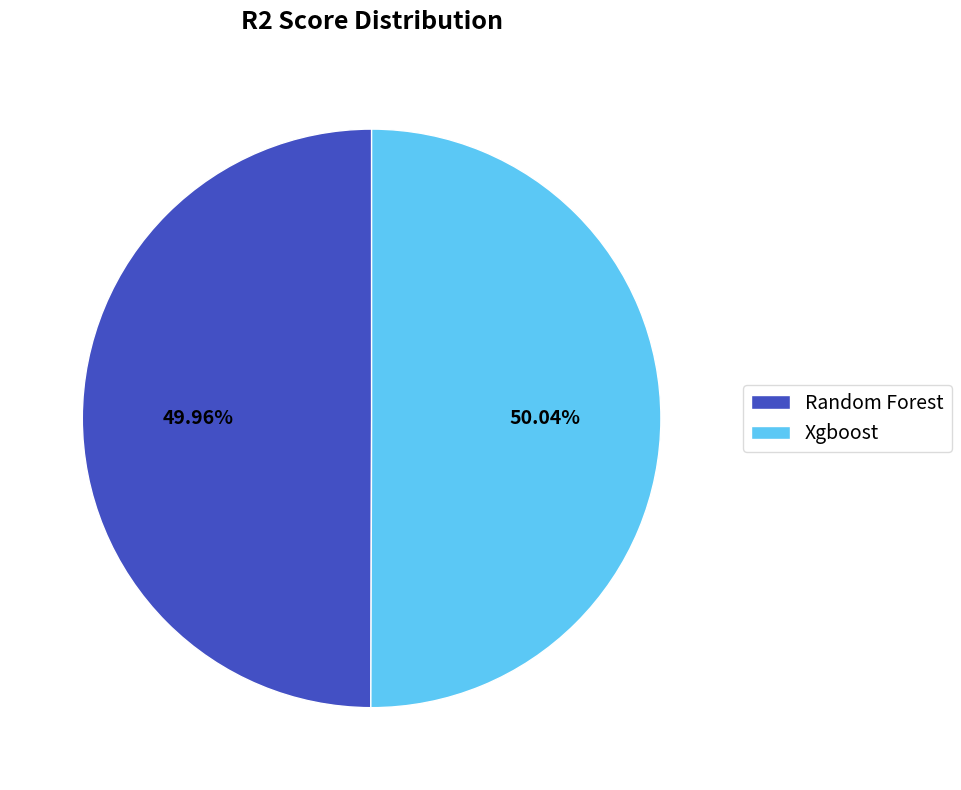

To the nearest percent, what is the combined percentage of Random Forest and Xgboost?

100%